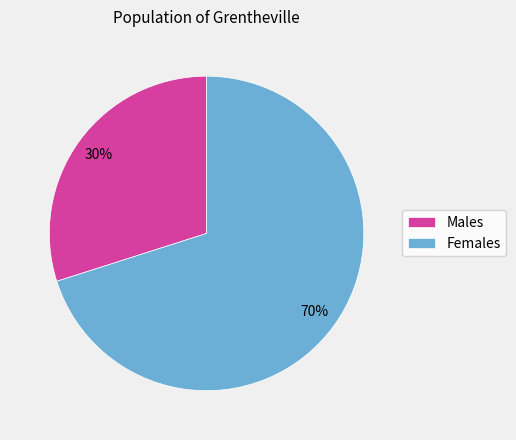

How many segments does this pie chart have?

2